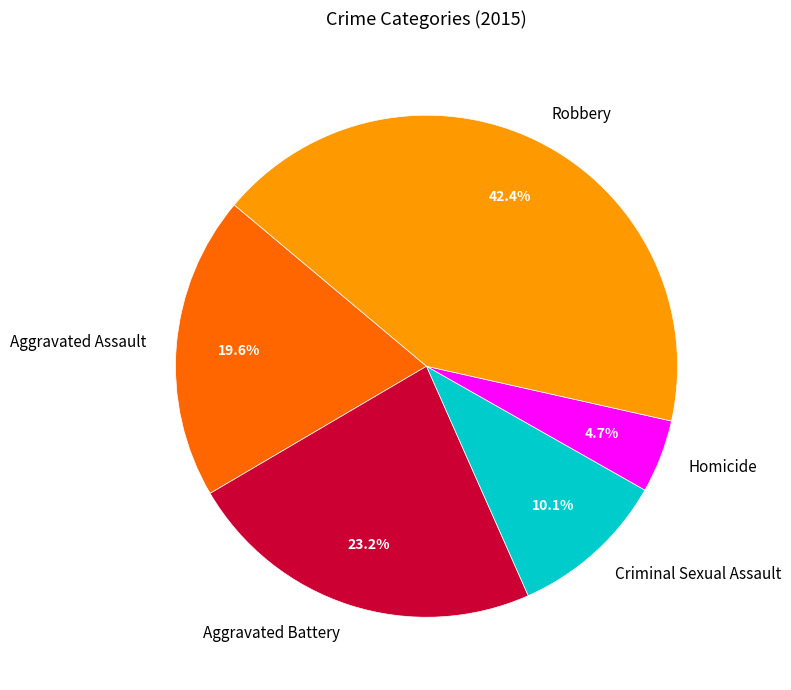

What is the smallest slice in the pie chart?

Homicide